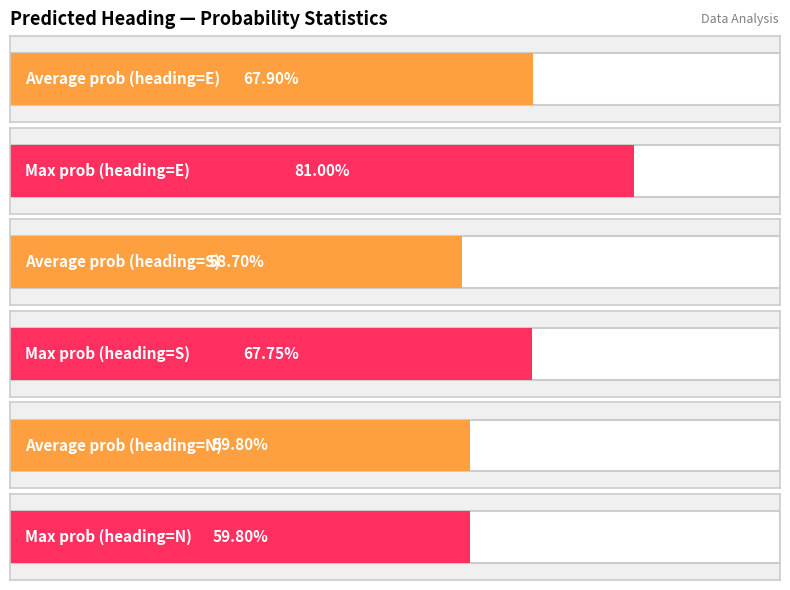

Which series has the largest total across all categories?

Max prob